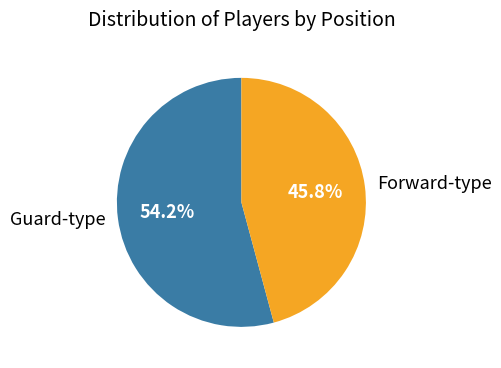

Between Forward-type and Guard-type, which is larger?

Guard-type